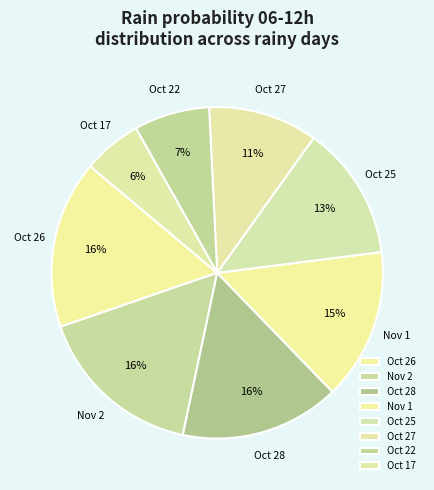

Which category has the smallest portion of the pie?

Oct 17